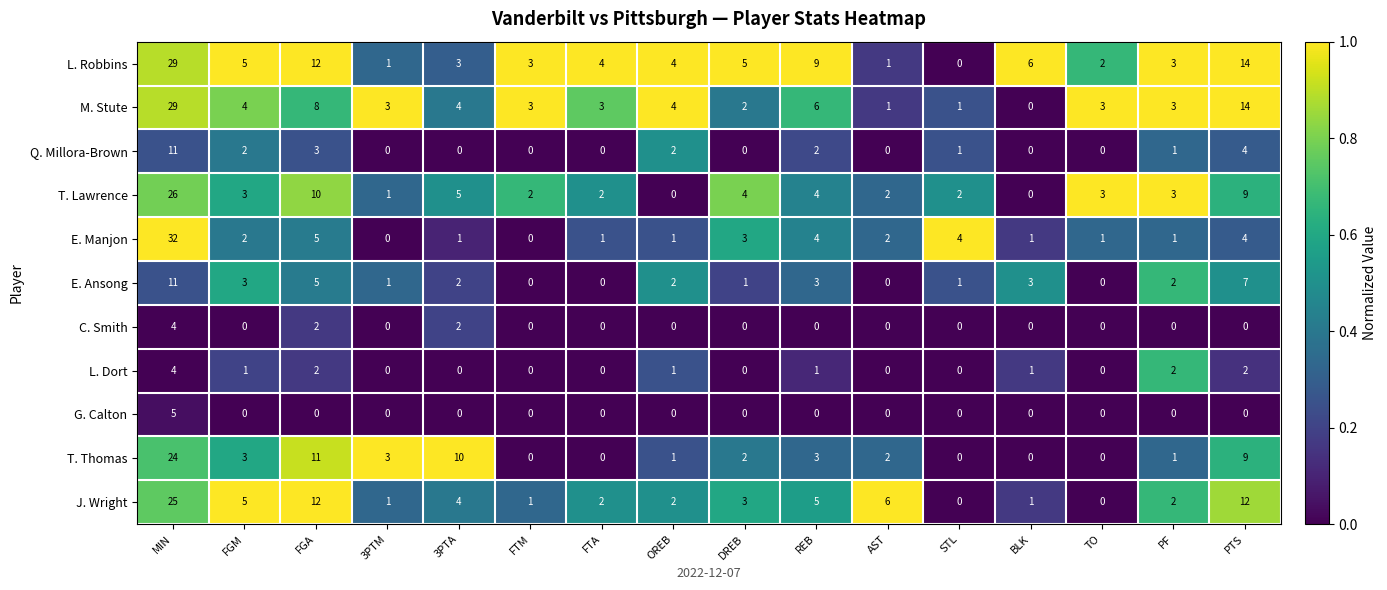

Is it true that T. Thomas equals 1 at OREB?

True